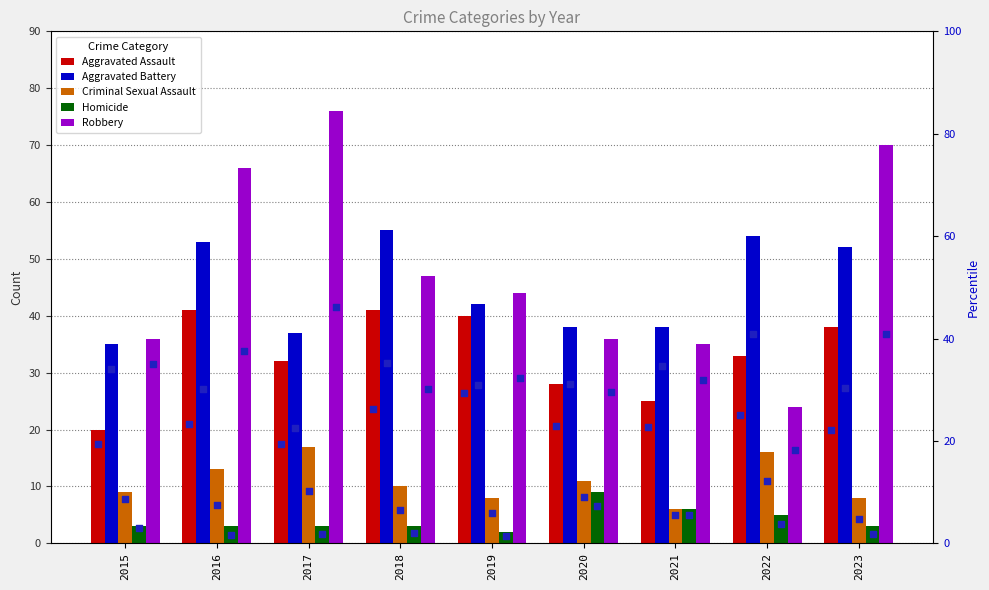

Which series has the largest total across all categories?

Robbery